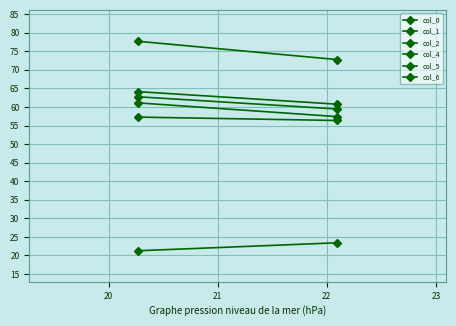

Count the col_2 values in the range 59 to 62.

1